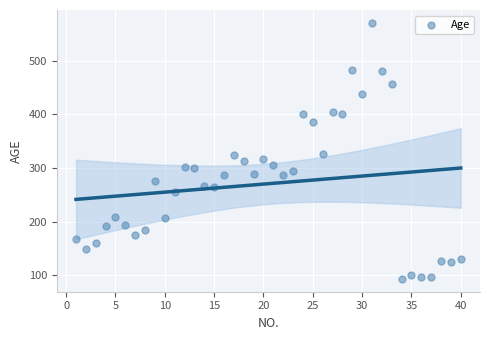

What is the range of X values (max minus min)?

39.0